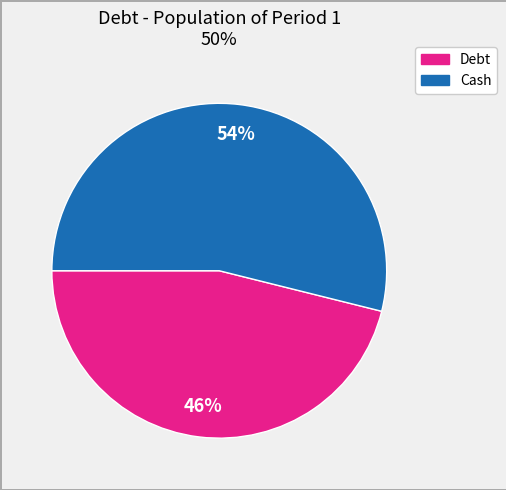

To the nearest percent, what is the average slice percentage?

50%